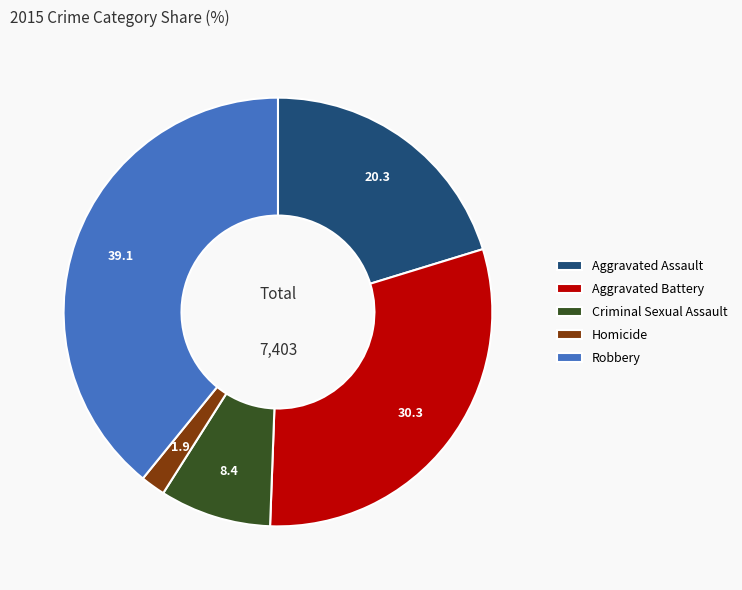

Is it true that Aggravated Battery is 42% of the pie?

False